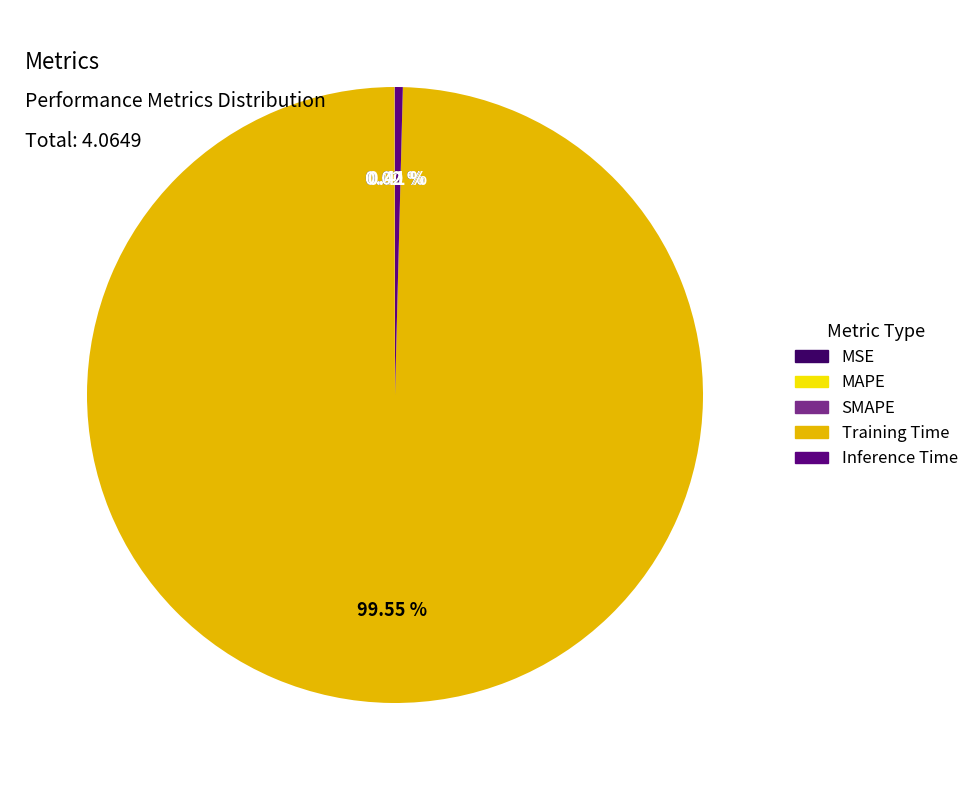

Is there a majority slice in this chart?

Yes